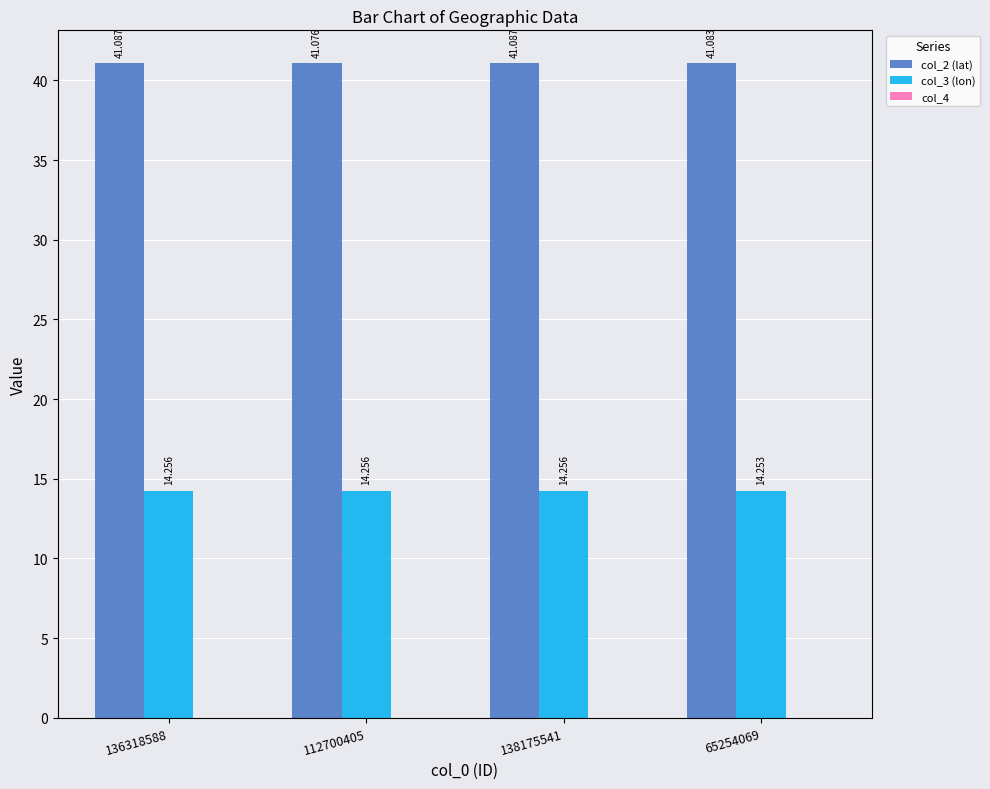

What is the highest value of the col_3 (lon) series?

14.3